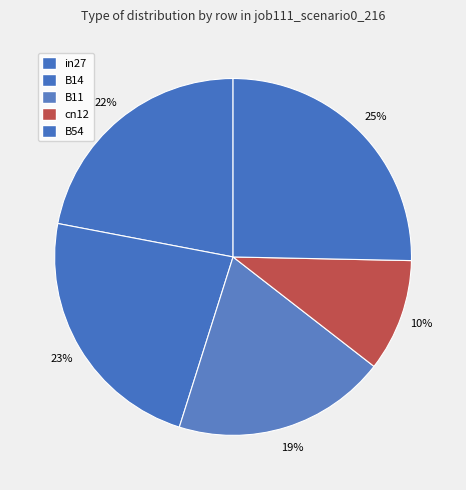

To the nearest percent, what is the average slice percentage?

20%